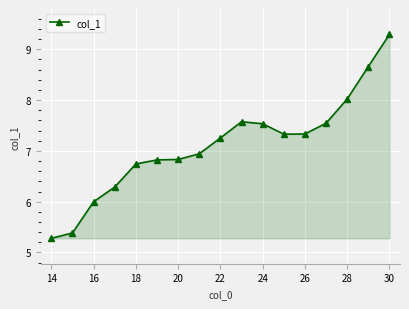

Reading left to right, what are all the values shown in this chart?

5.3	5.4	6.0	6.3	6.7	6.8	6.8	6.9	7.3	7.6	7.5	7.3	7.3	7.5	8.0	8.7	9.3